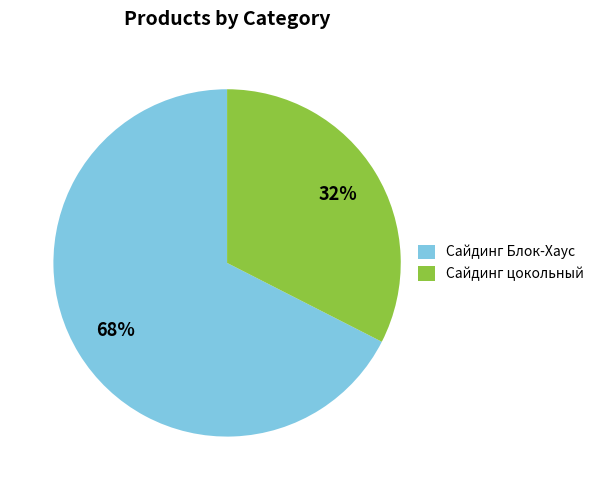

Is it true that Сайдинг цокольный is 26% of the pie?

False